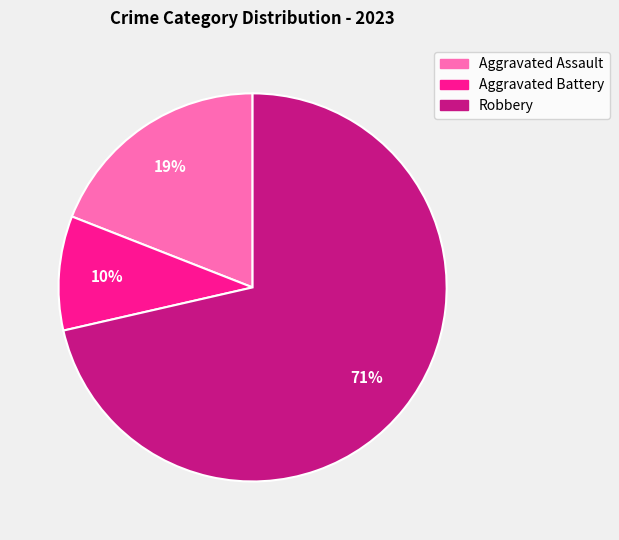

Between Robbery and Aggravated Battery, which is larger?

Robbery